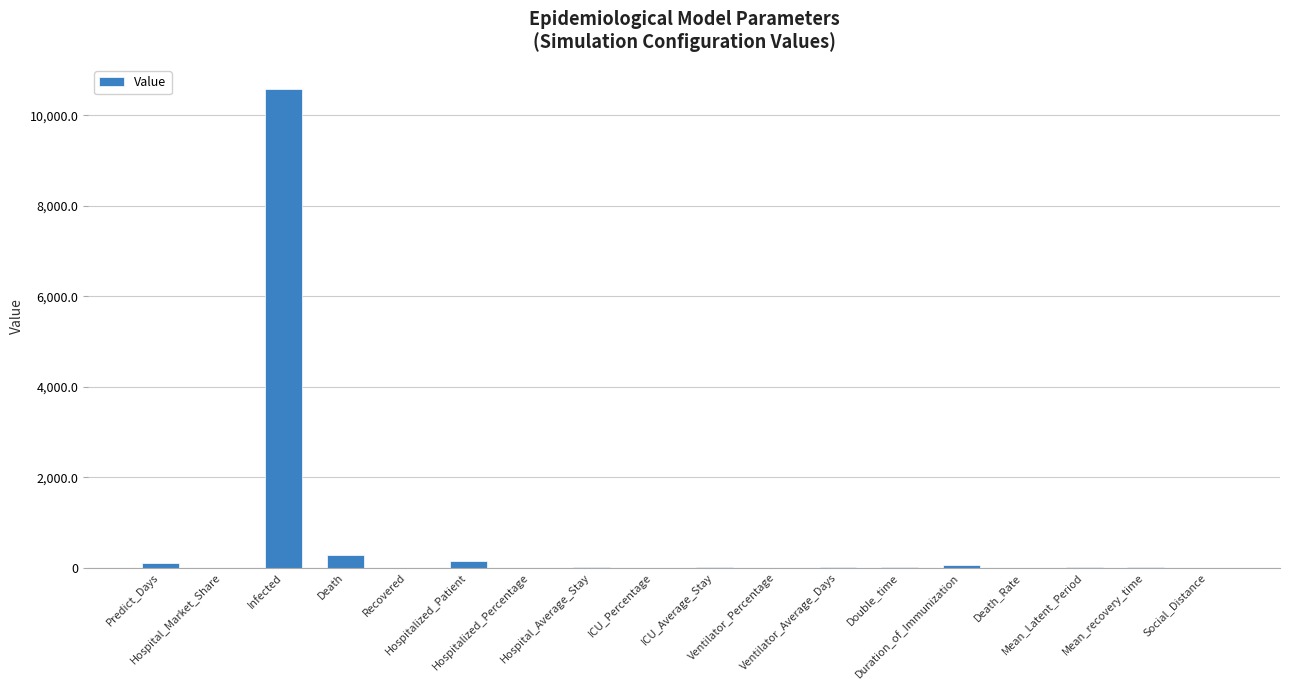

True or false: the data shows 5.5 at Double_time.

True